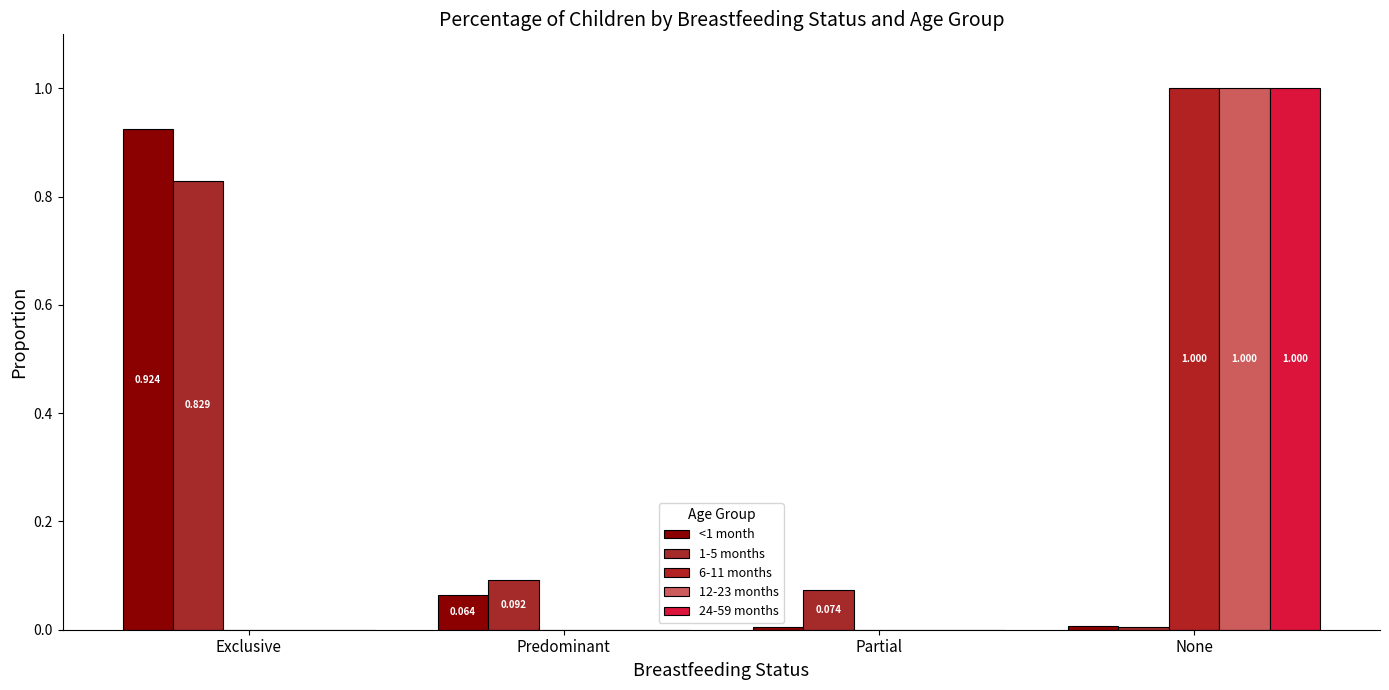

What are all the series names shown in the legend?

<1 month, 1-5 months, 6-11 months, 12-23 months, 24-59 months